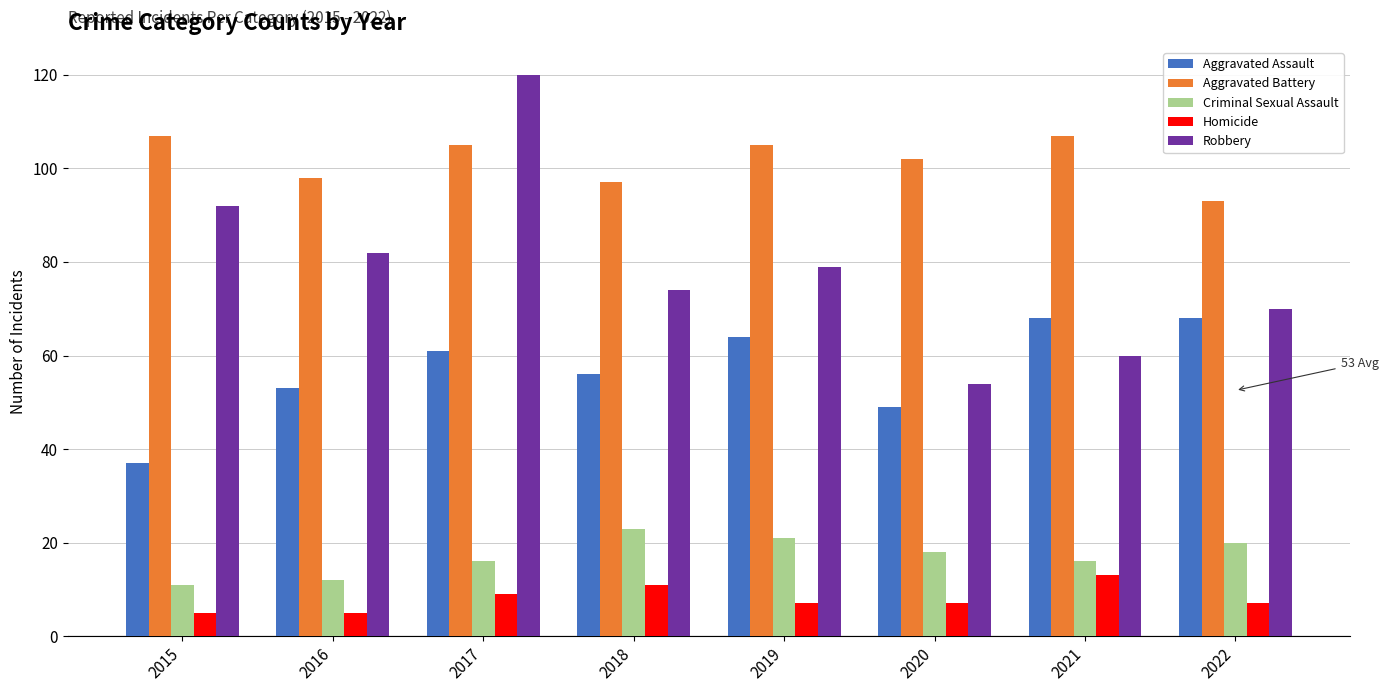

At how many categories does at least one series exceed 113?

1